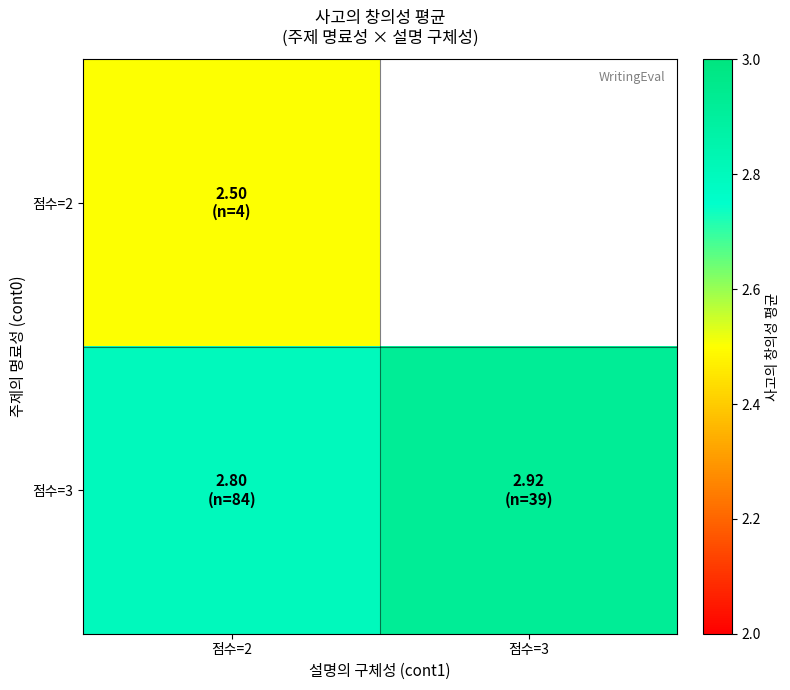

What value does the 점수=2 series have at 점수=2?

2.5